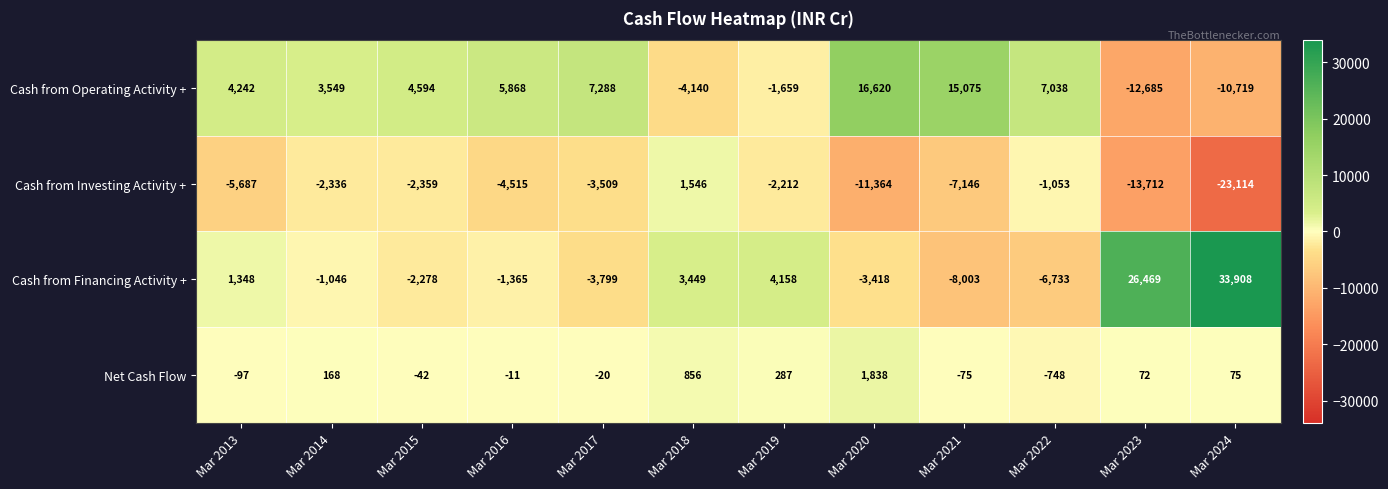

What is the highest value of the Net Cash Flow series?

1838